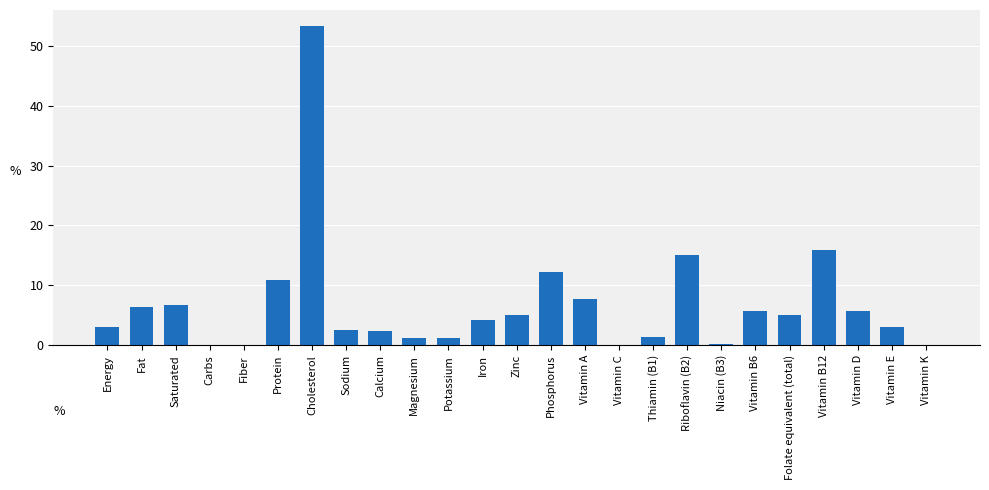

Is it true that the value at Vitamin B12 is 26.6?

False